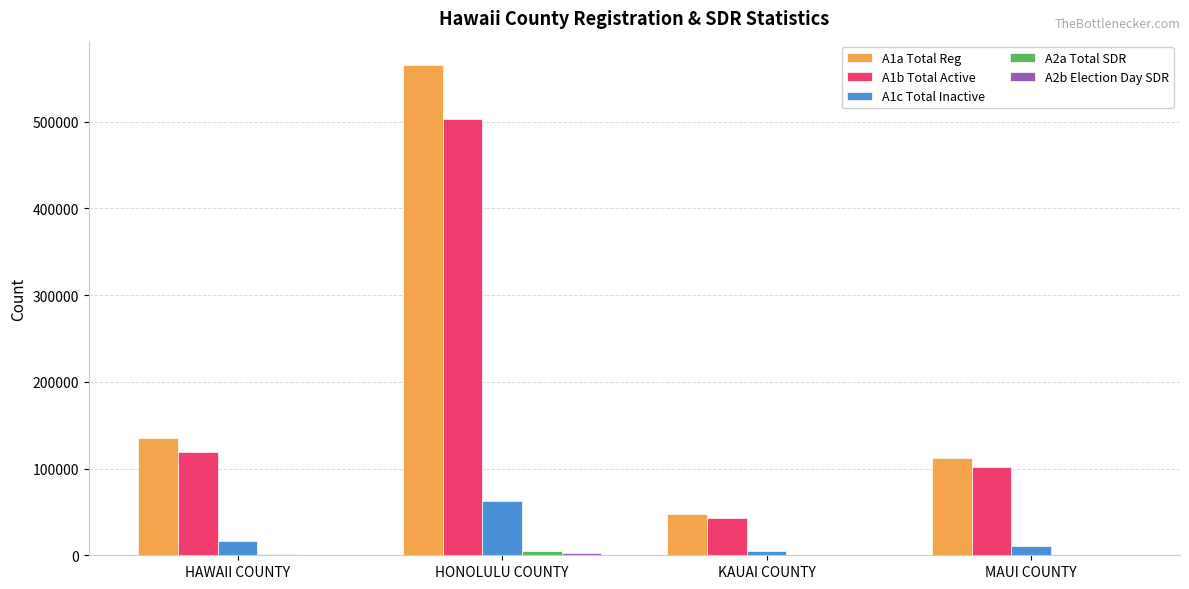

Which series has the largest total across all categories?

A1a Total Reg